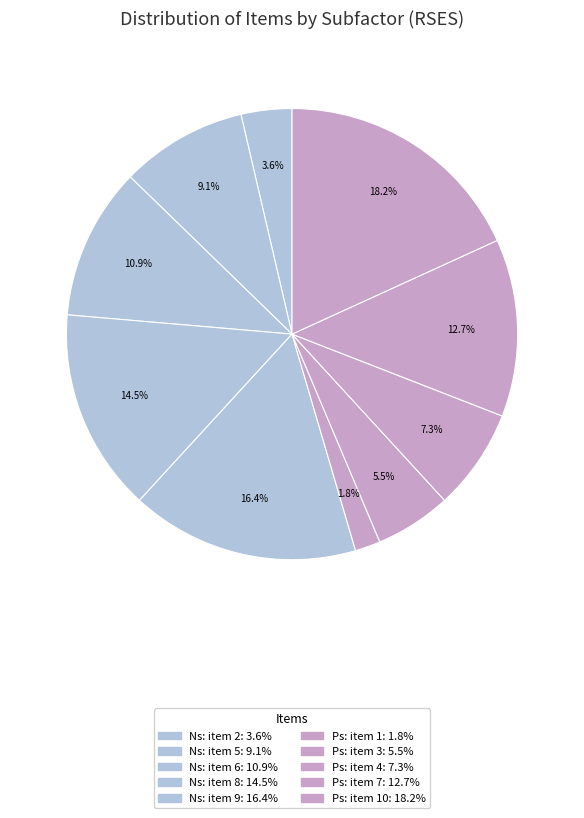

How many slices are in this pie chart?

10